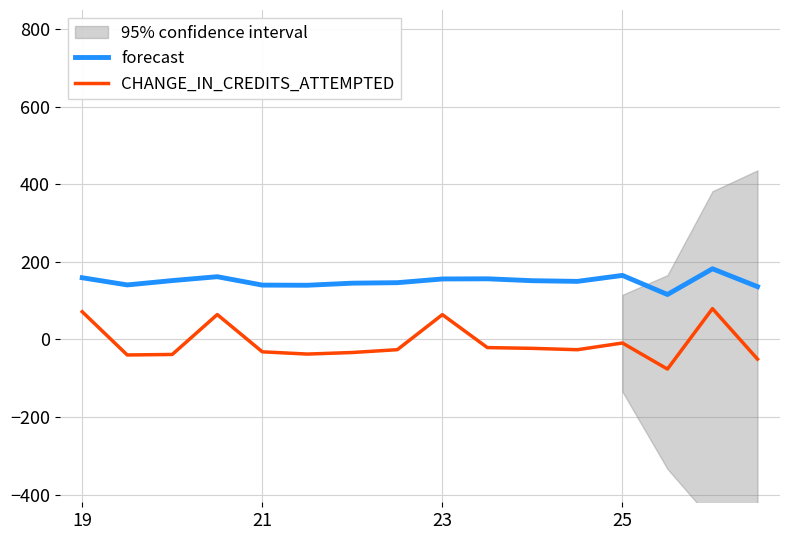

At which category is the sum across all series the highest?

14